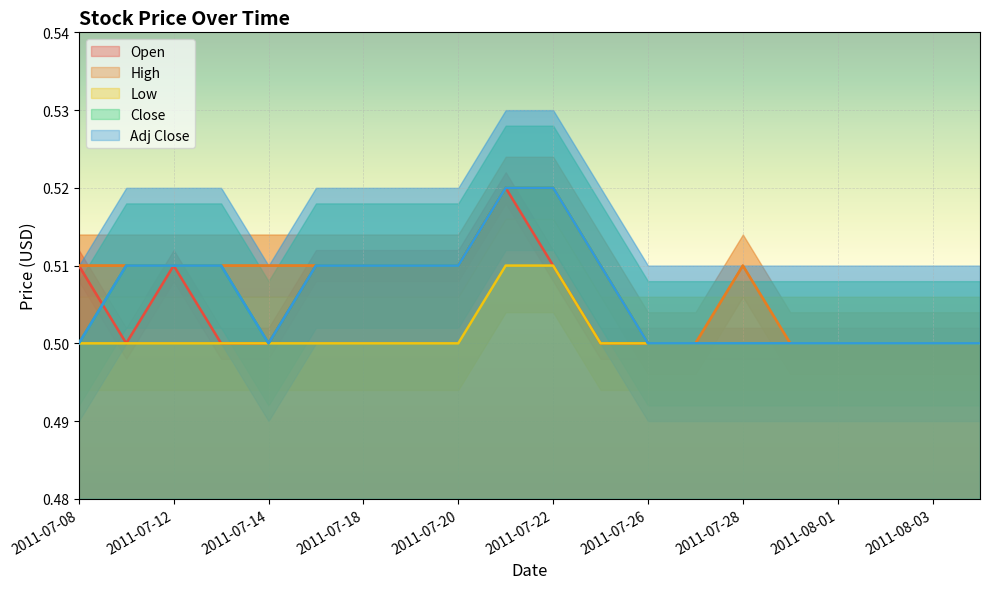

Reading right to left, transcribe all the data shown in this chart.

Open: 0.5	0.5	0.5	0.5	0.5	0.5	0.5	0.5	0.5	0.5	0.5	0.5	0.5	0.5	0.5	0.5	0.5	0.5	0.5	0.5
High: 0.5	0.5	0.5	0.5	0.5	0.5	0.5	0.5	0.5	0.5	0.5	0.5	0.5	0.5	0.5	0.5	0.5	0.5	0.5	0.5
Low: 0.5	0.5	0.5	0.5	0.5	0.5	0.5	0.5	0.5	0.5	0.5	0.5	0.5	0.5	0.5	0.5	0.5	0.5	0.5	0.5
Close: 0.5	0.5	0.5	0.5	0.5	0.5	0.5	0.5	0.5	0.5	0.5	0.5	0.5	0.5	0.5	0.5	0.5	0.5	0.5	0.5
Adj Close: 0.5	0.5	0.5	0.5	0.5	0.5	0.5	0.5	0.5	0.5	0.5	0.5	0.5	0.5	0.5	0.5	0.5	0.5	0.5	0.5